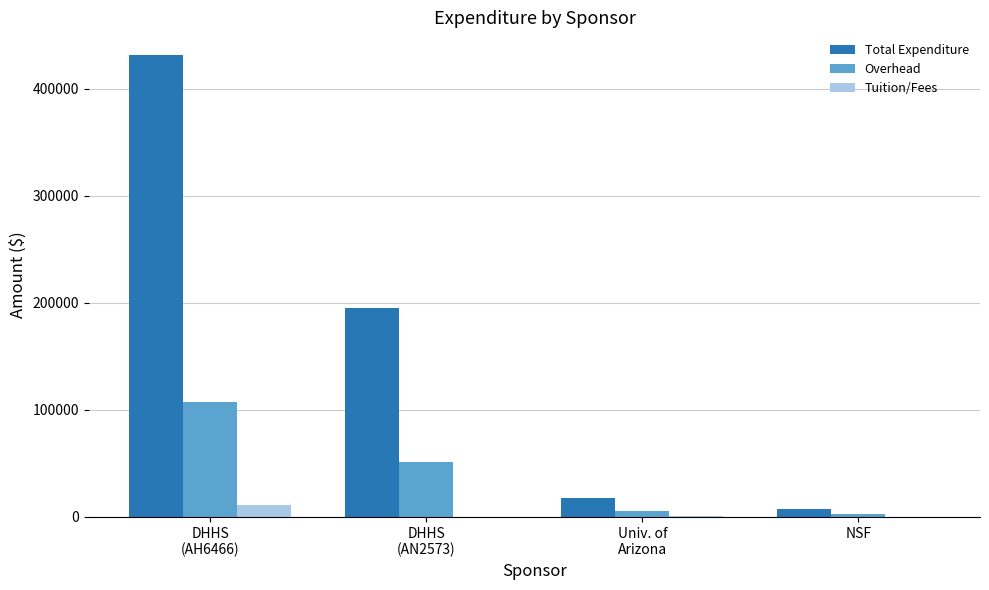

What is the maximum value shown in the chart?

431090.8